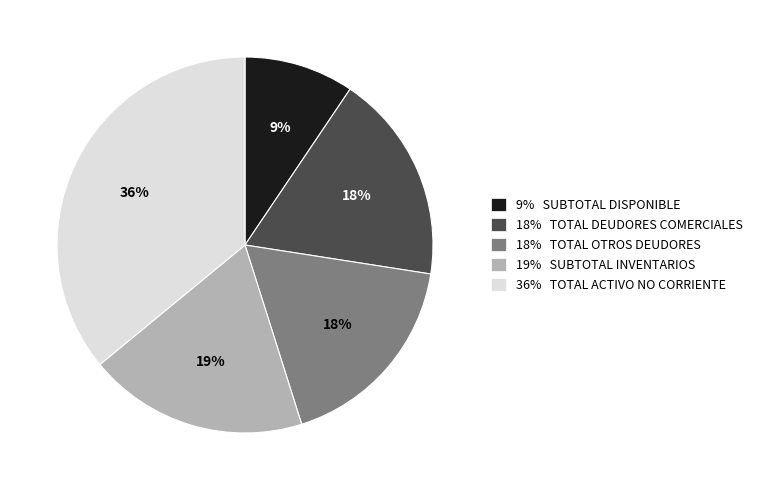

To the nearest percent, what is the difference between the largest and smallest slice percentages?

27%